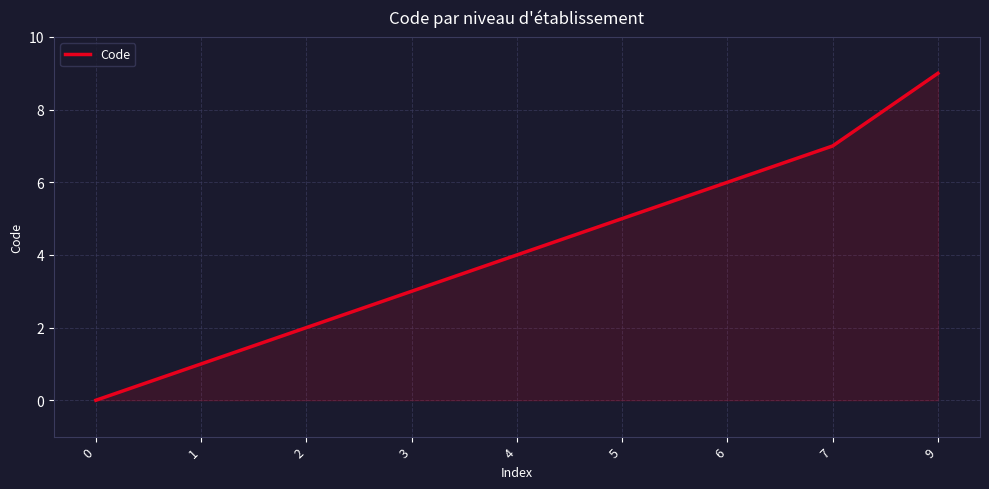

What is the difference between the values at 9 and 2?

7